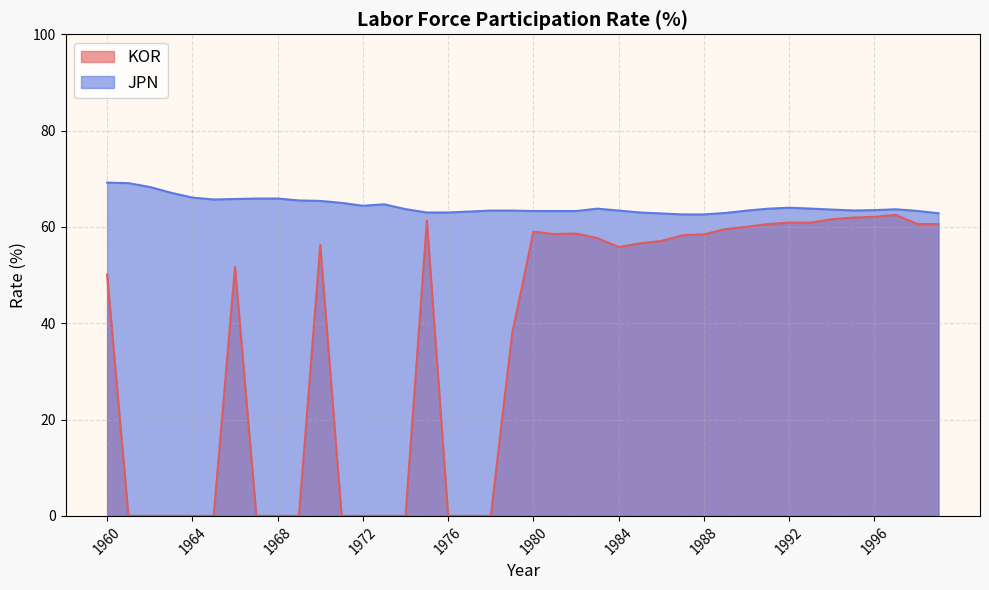

What is the approximate value of KOR at 1994?

61.6